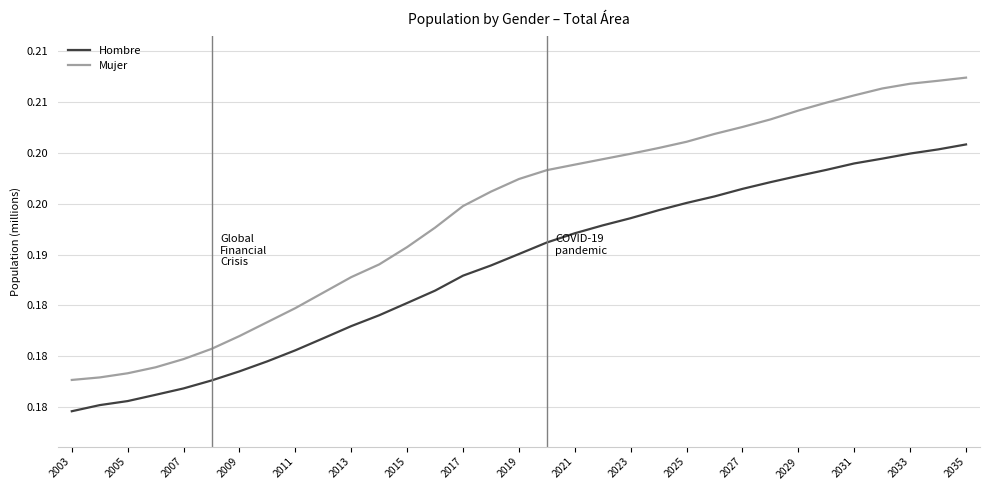

List the series in order of their overall mean, highest first.

Mujer, Hombre